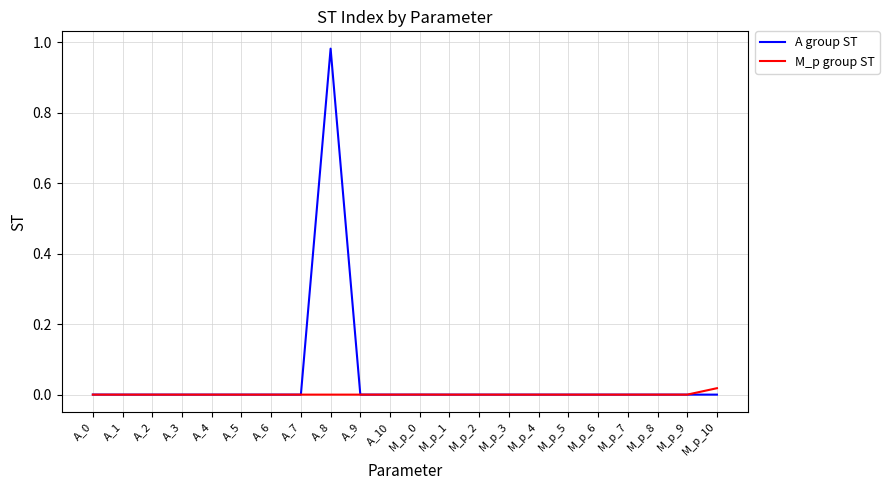

List the series in order of their peak value, lowest first.

M_p group ST, A group ST